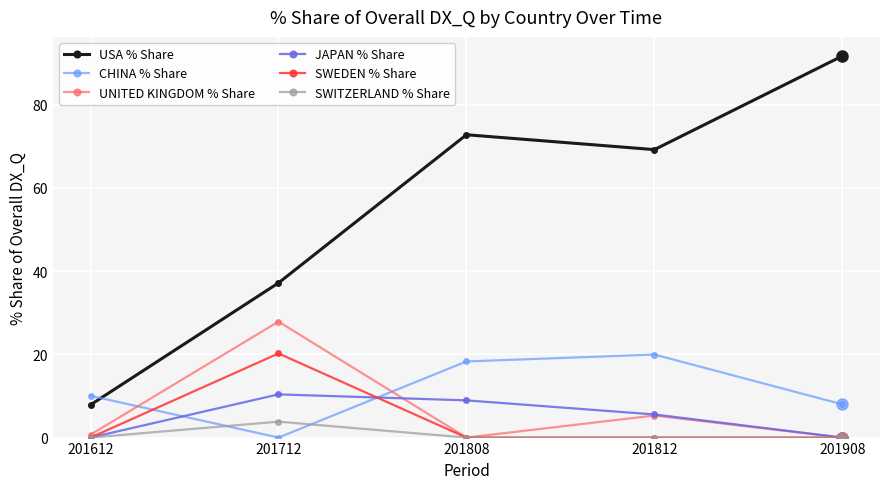

True or false: CHINA % Share and SWEDEN % Share intersect in this chart.

True